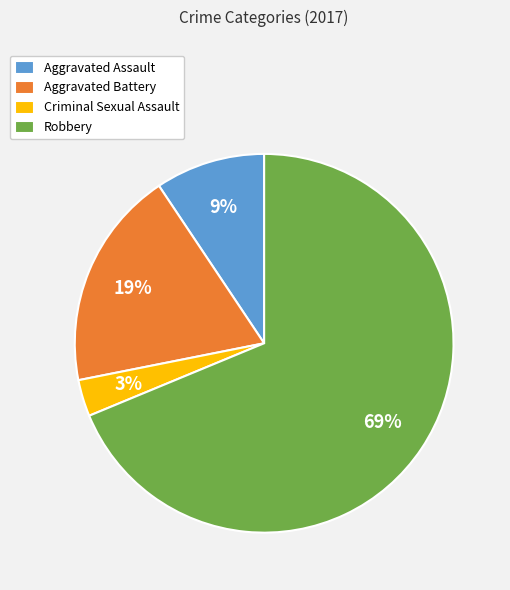

To the nearest percent, what portion does Criminal Sexual Assault represent?

3%